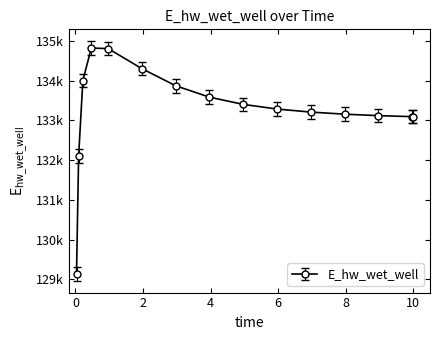

Is this an area chart (filled region under the line)?

No